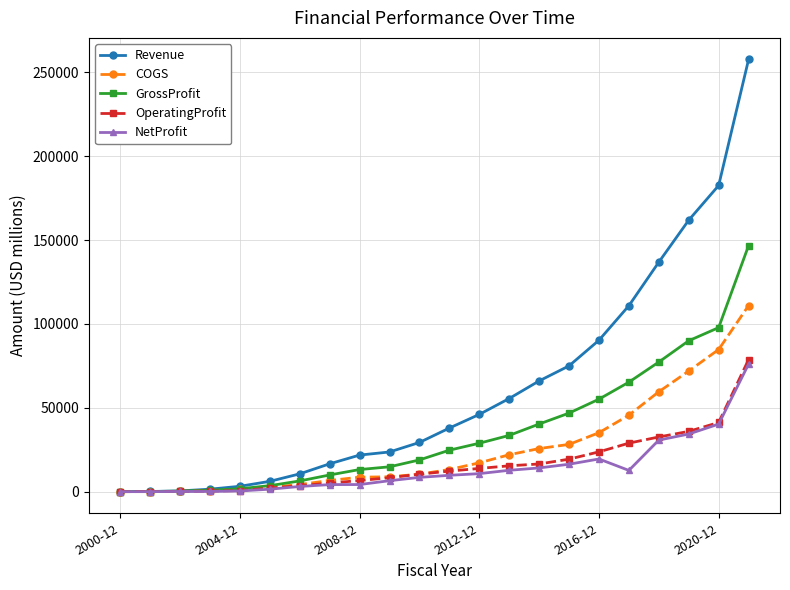

What is the maximum value shown in the chart?

257637.0